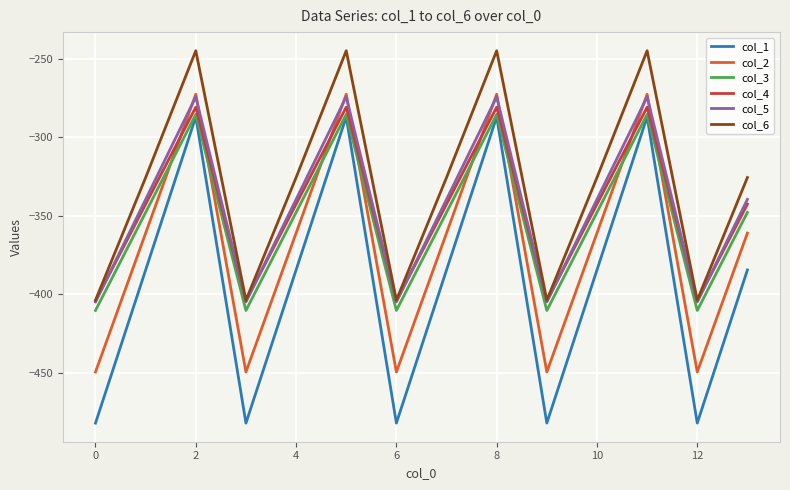

What is the sum of all col_1 values?

-5481.2